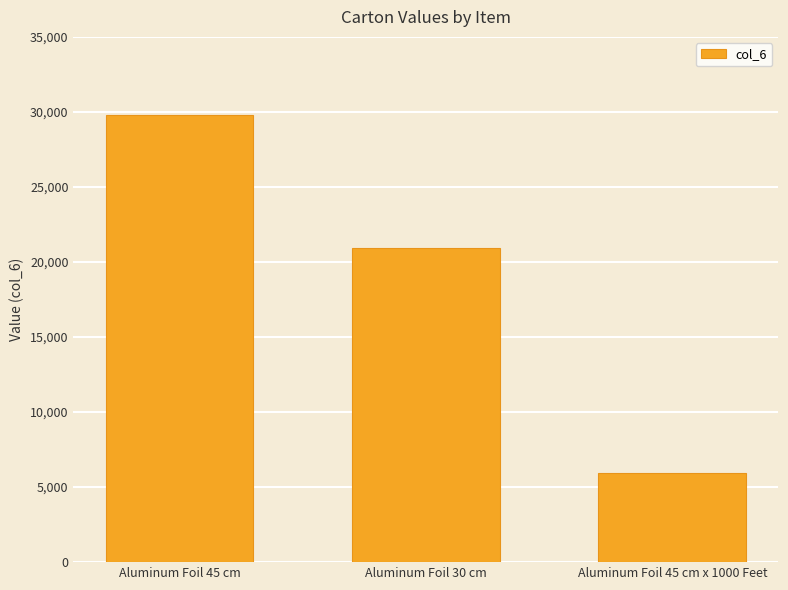

Count the number of data series in this chart.

1